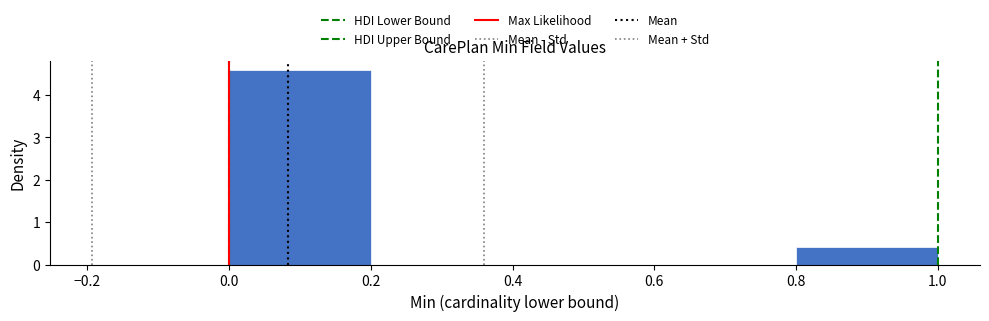

Which range on the x-axis has the tallest bar?

0.0 to 0.2